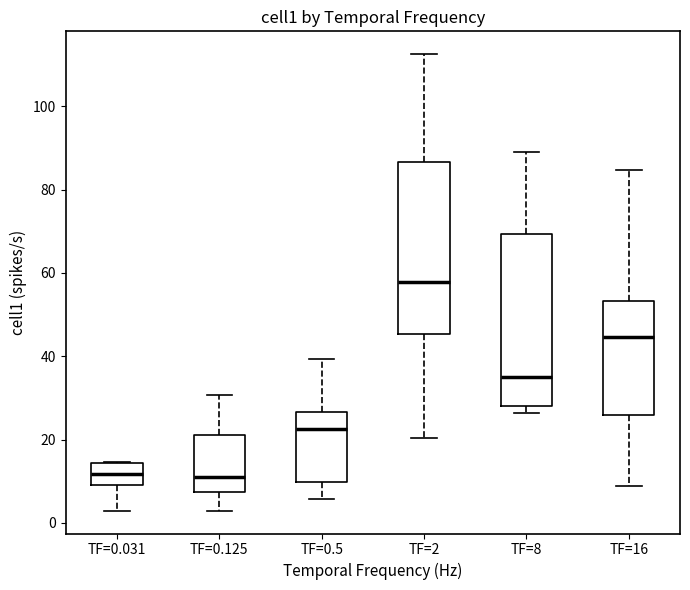

Reading left to right, transcribe this box plot: for each box, give where its median line is, the range the box spans, and where its two whiskers end, as read against the y-axis. The values are not printed on the chart, so give them approximately, as read against the axis.

TF=0.031: median 12, box 10 to 14, whiskers 2 to 14
TF=0.125: median 10, box 8 to 22, whiskers 2 to 30
TF=0.5: median 22, box 10 to 26, whiskers 6 to 40
TF=2: median 58, box 46 to 86, whiskers 20 to 112
TF=8: median 36, box 28 to 70, whiskers 26 to 90
TF=16: median 44, box 26 to 54, whiskers 8 to 84